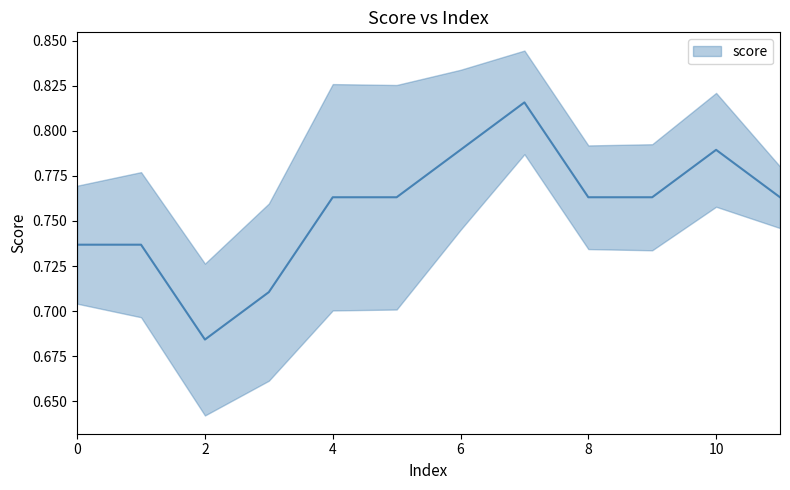

What value does the data have at 9?

0.8